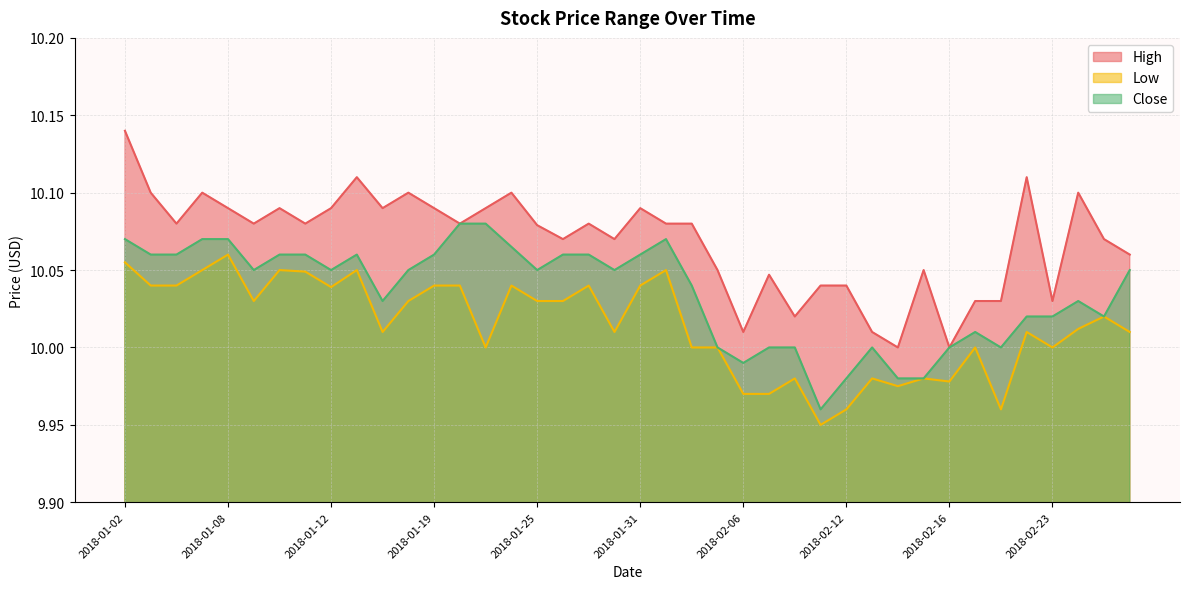

True or false: High and Low intersect in this chart.

False